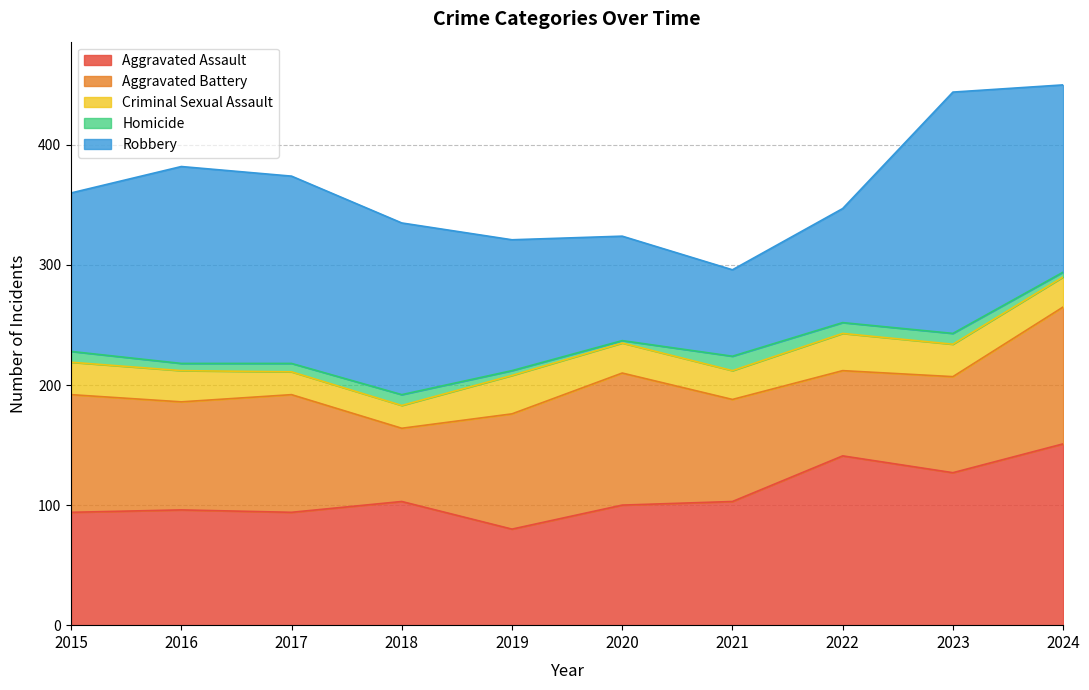

Which category has the lowest value across all series?

2020